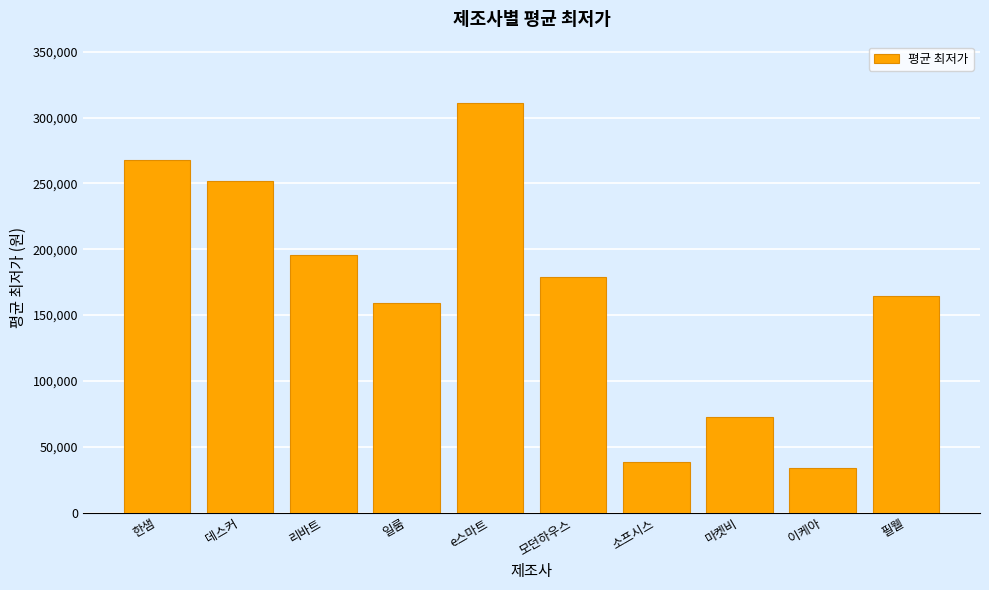

List the labels in order of value, smallest first.

이케아, 소프시스, 마켓비, 일룸, 필웰, 모던하우스, 리바트, 데스커, 한샘, e스마트